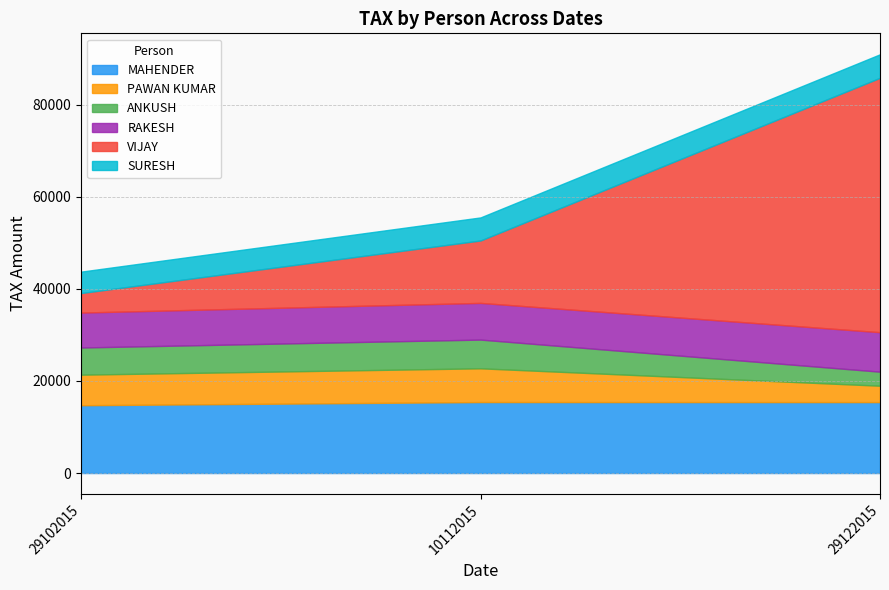

Reading left to right, what are all the values shown in this chart?

MAHENDER: 29102015=14730	10112015=15420	29122015=15410
PAWAN KUMAR: 29102015=6640	10112015=7330	29122015=3560
ANKUSH: 29102015=5900	10112015=6240	29122015=3050
RAKESH: 29102015=7590	10112015=7970	29122015=8580
VIJAY: 29102015=4240	10112015=13560	29122015=55260
SURESH: 29102015=4650	10112015=5010	29122015=5110